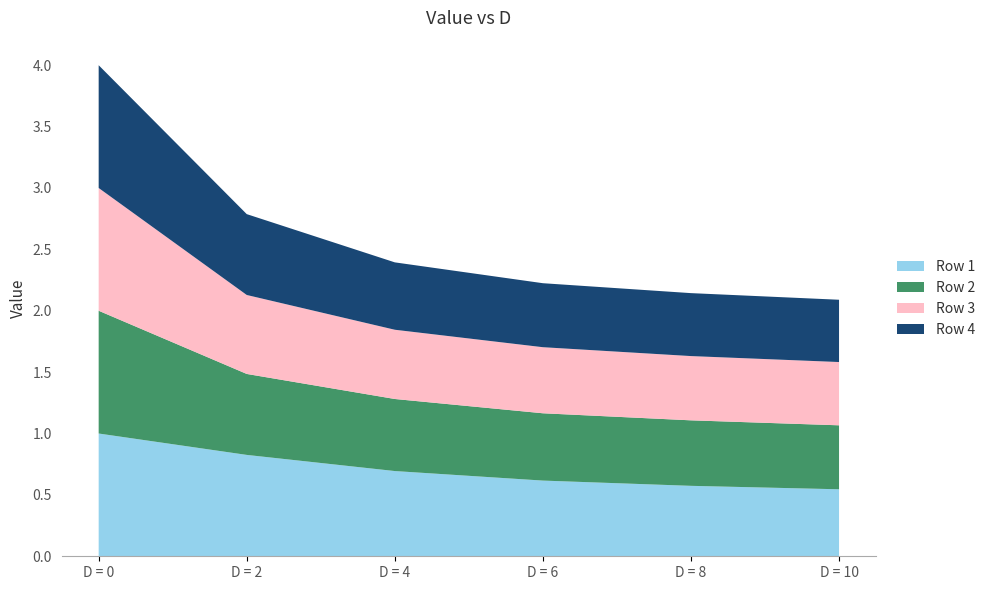

Reading left to right, extract all data points from this chart.

Row 1: 1.0	0.8	0.7	0.6	0.6	0.5
Row 2: 1.0	0.7	0.6	0.5	0.5	0.5
Row 3: 1.0	0.6	0.6	0.5	0.5	0.5
Row 4: 1.0	0.7	0.5	0.5	0.5	0.5